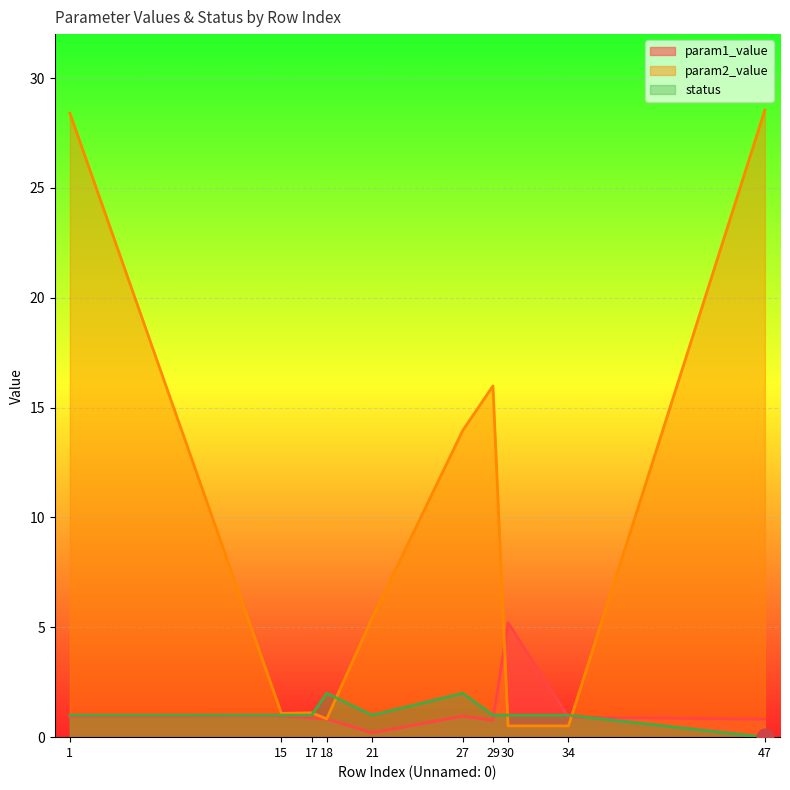

What is the difference between the highest and lowest values at 27?

13.0